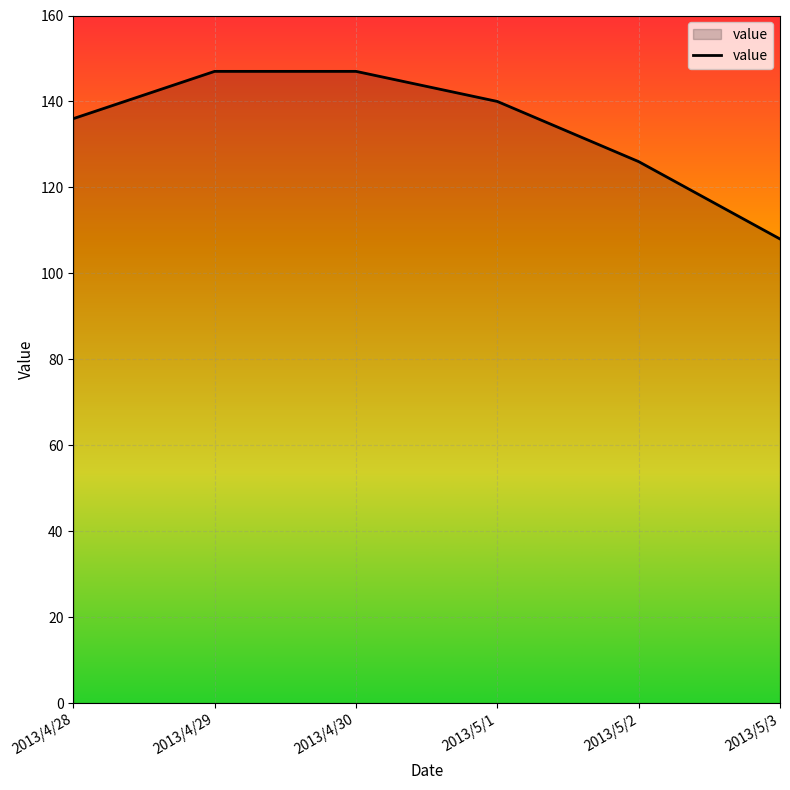

What is the minimum value shown in the chart?

108